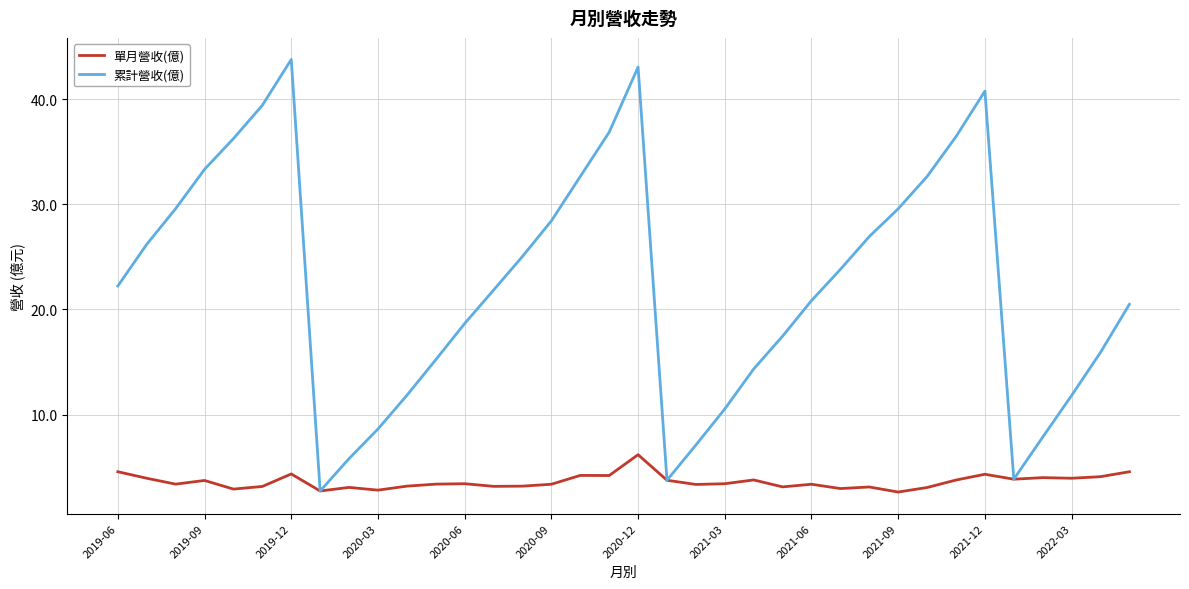

List the series in order of their peak value, lowest first.

單月營收(億), 累計營收(億)